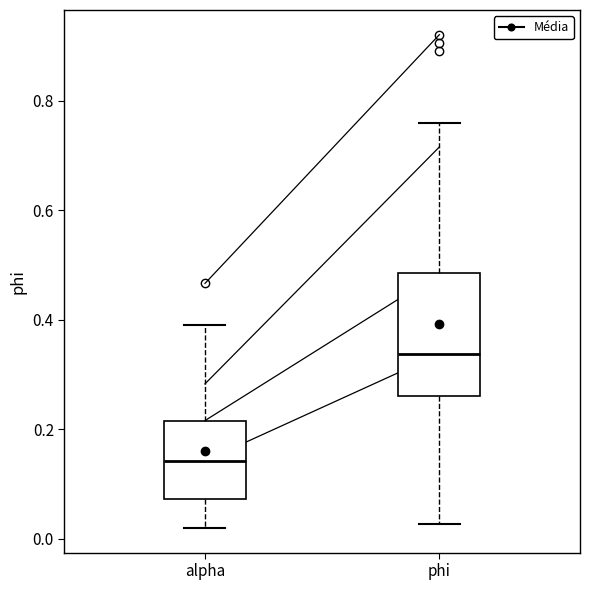

Reading left to right, read every box against the y-axis: the position of its median line, the range the box covers, and the ends of its whiskers. The values are not printed on the chart, so give them approximately, as read against the axis.

alpha: median 0.14, box 0.08 to 0.22, whiskers 0.02 to 0.40
phi: median 0.34, box 0.26 to 0.48, whiskers 0.02 to 0.76